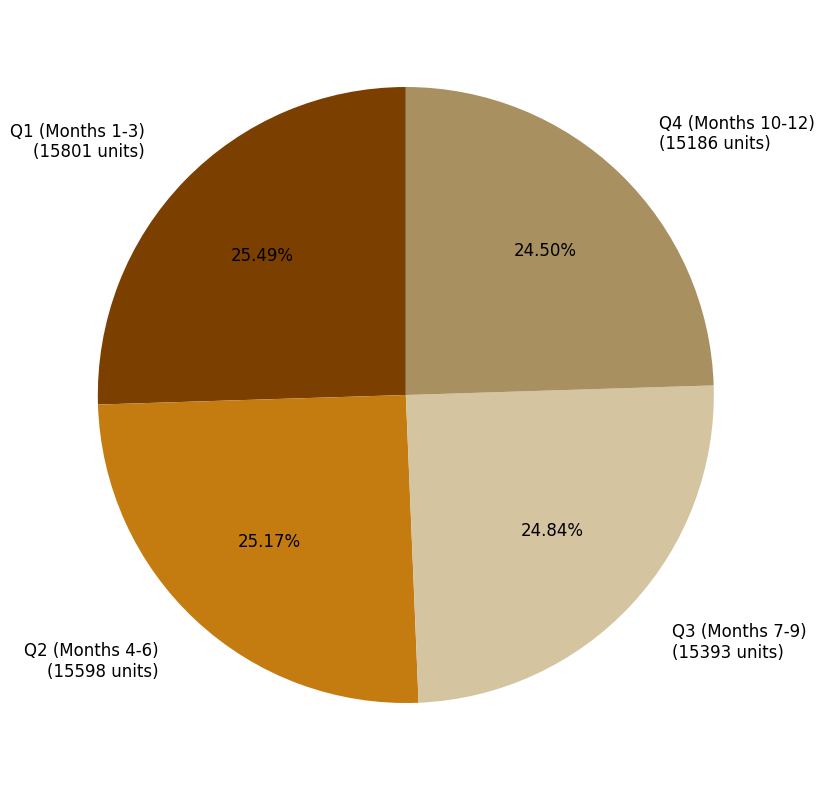

What is the ratio of the value at Q3 (Months 7-9) (15393 units) to the value at Q4 (Months 10-12) (15186 units)?

1.0